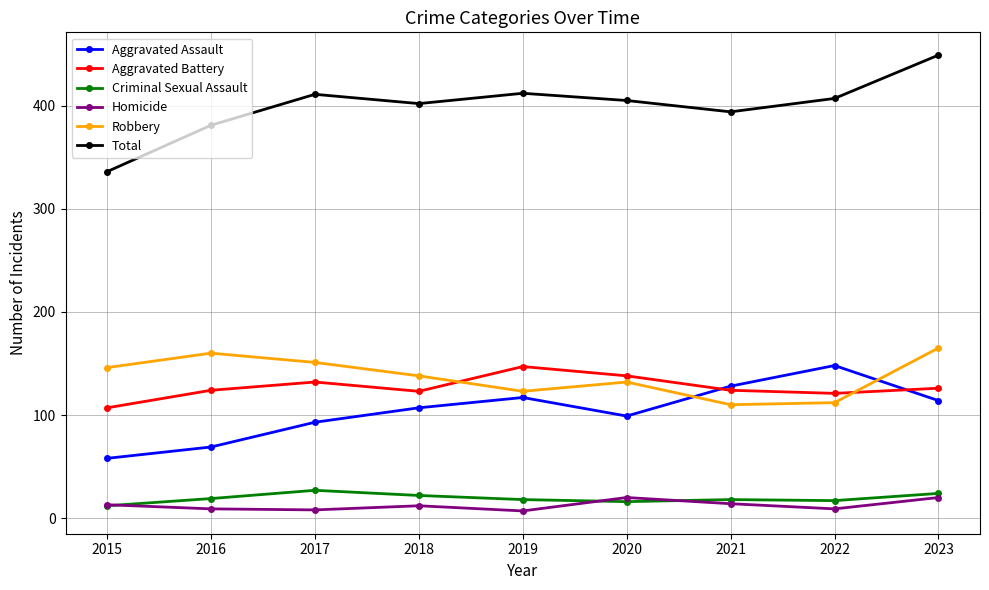

The value of Robbery at 2015 is 56. True or false?

False